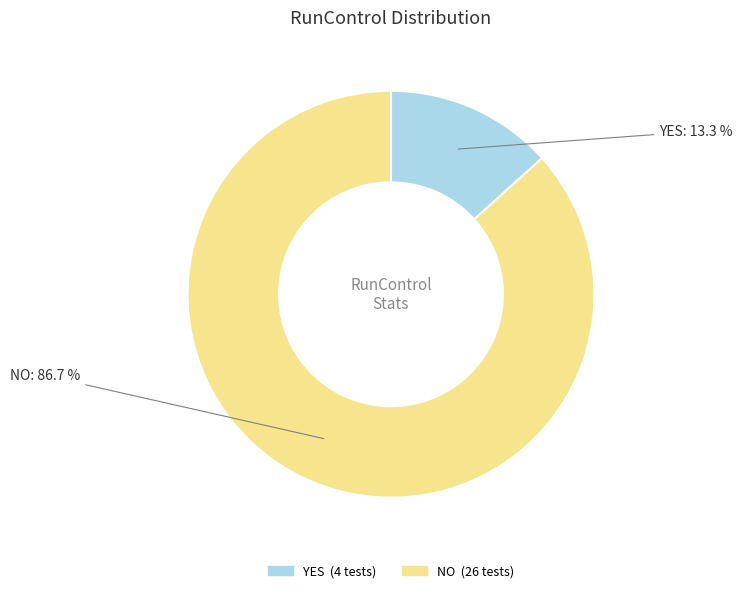

Does YES account for over 50% of the chart?

No